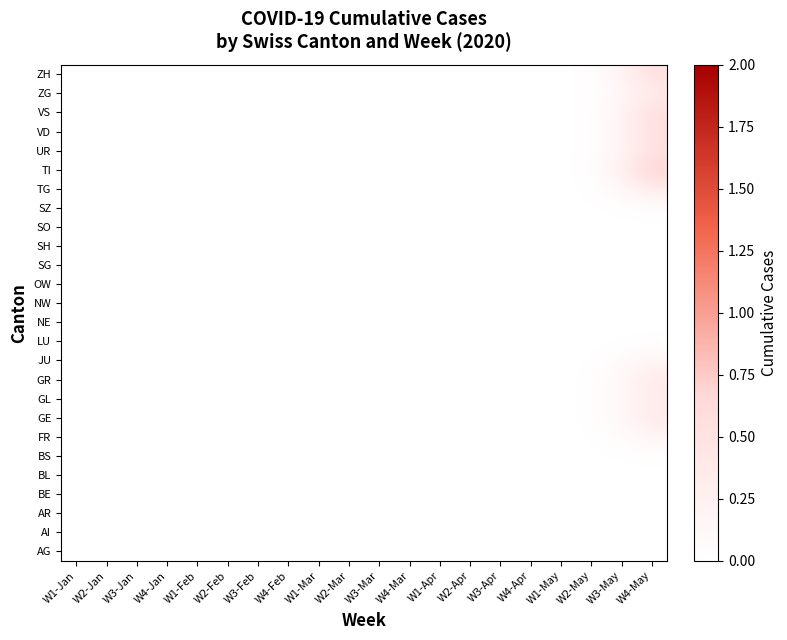

Which has a higher value, W4-May or W2-Feb?

W4-May